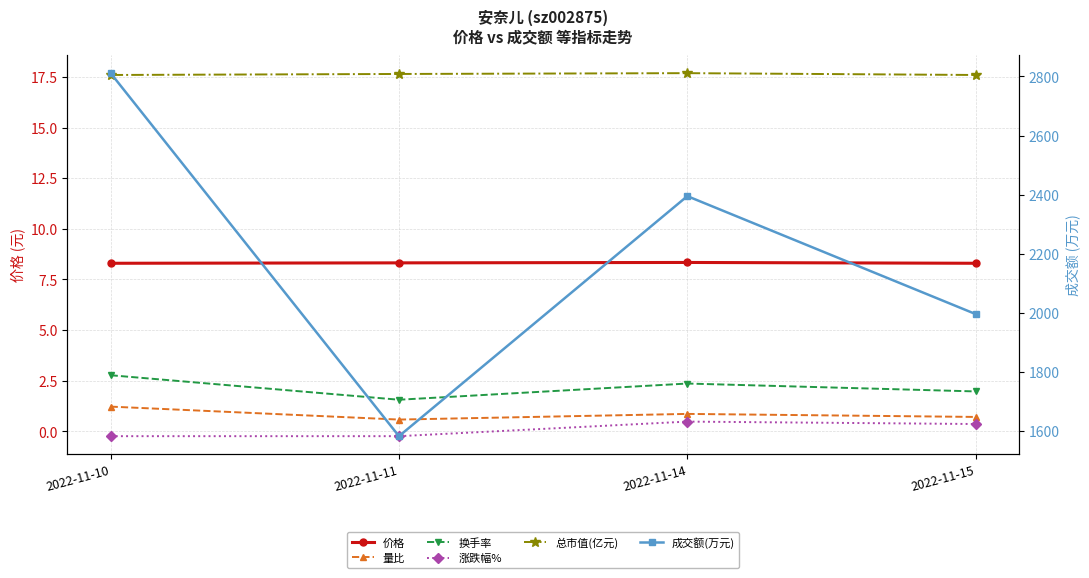

Which series has the largest total across all categories?

成交额(万元)